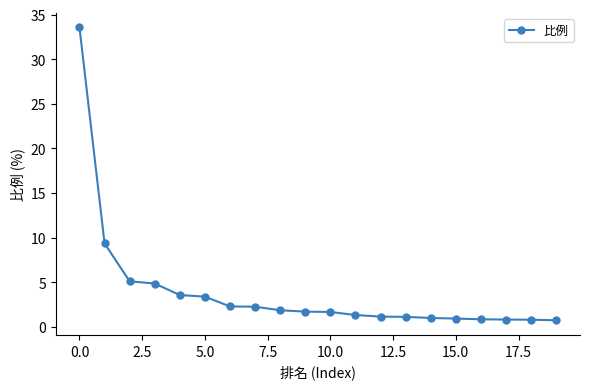

What is the greatest value displayed?

33.6